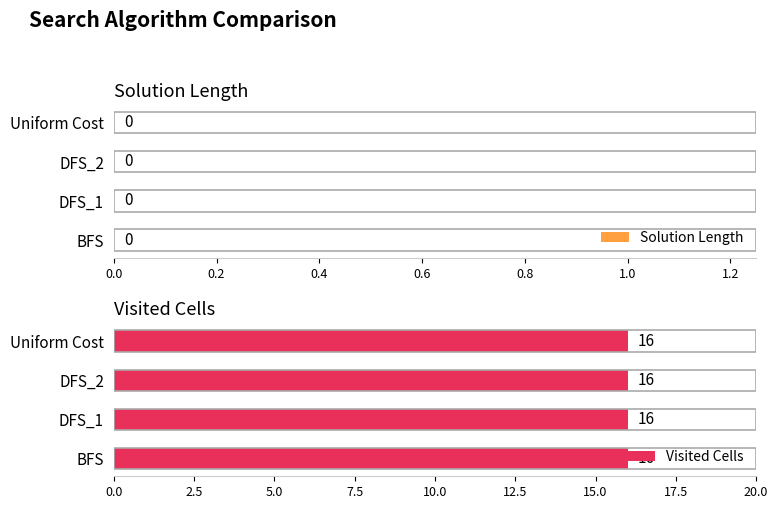

Which series has the largest range (max minus min)?

Solution Length